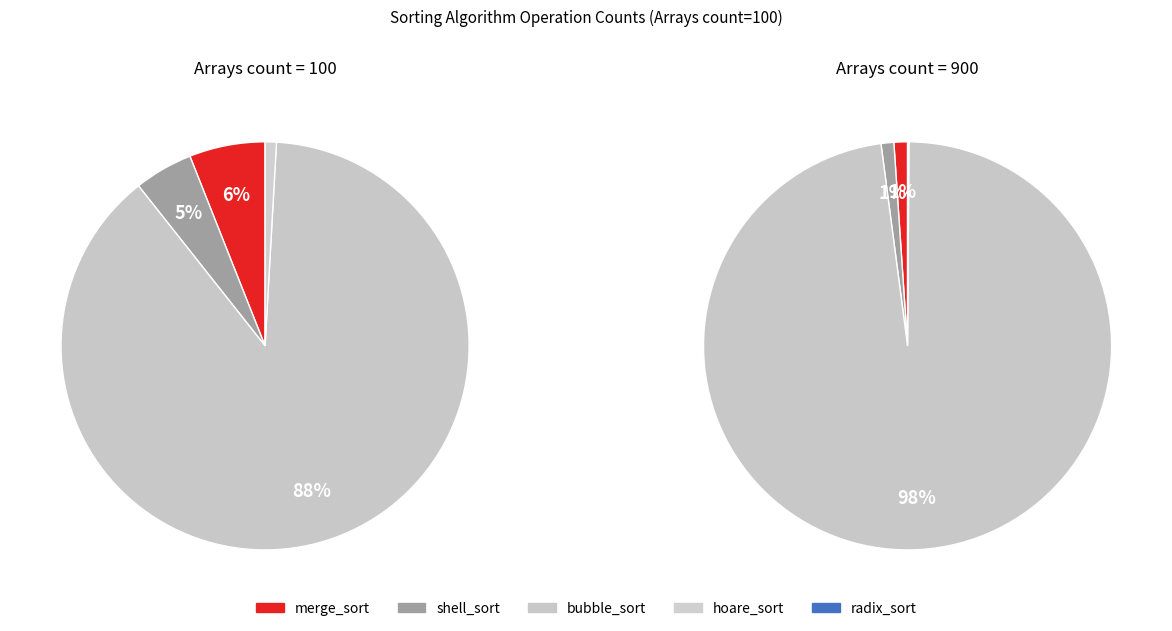

How many segments does this pie chart have?

5